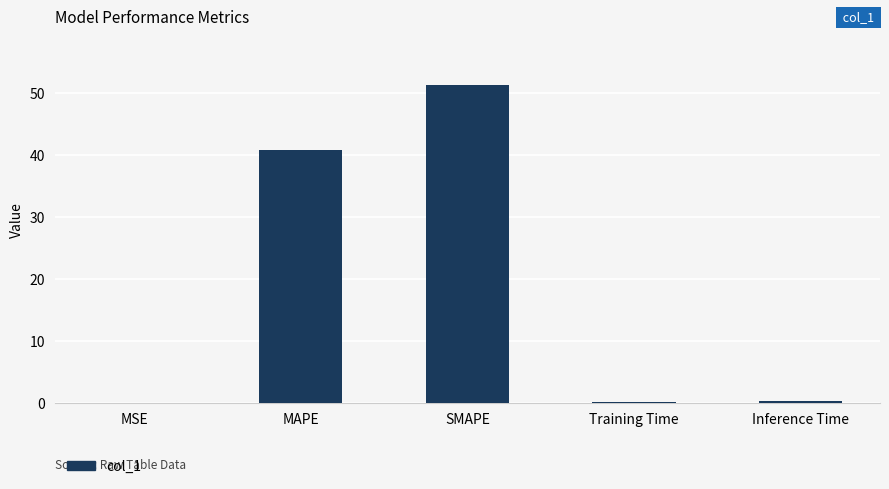

What is the maximum value shown in the chart?

51.4